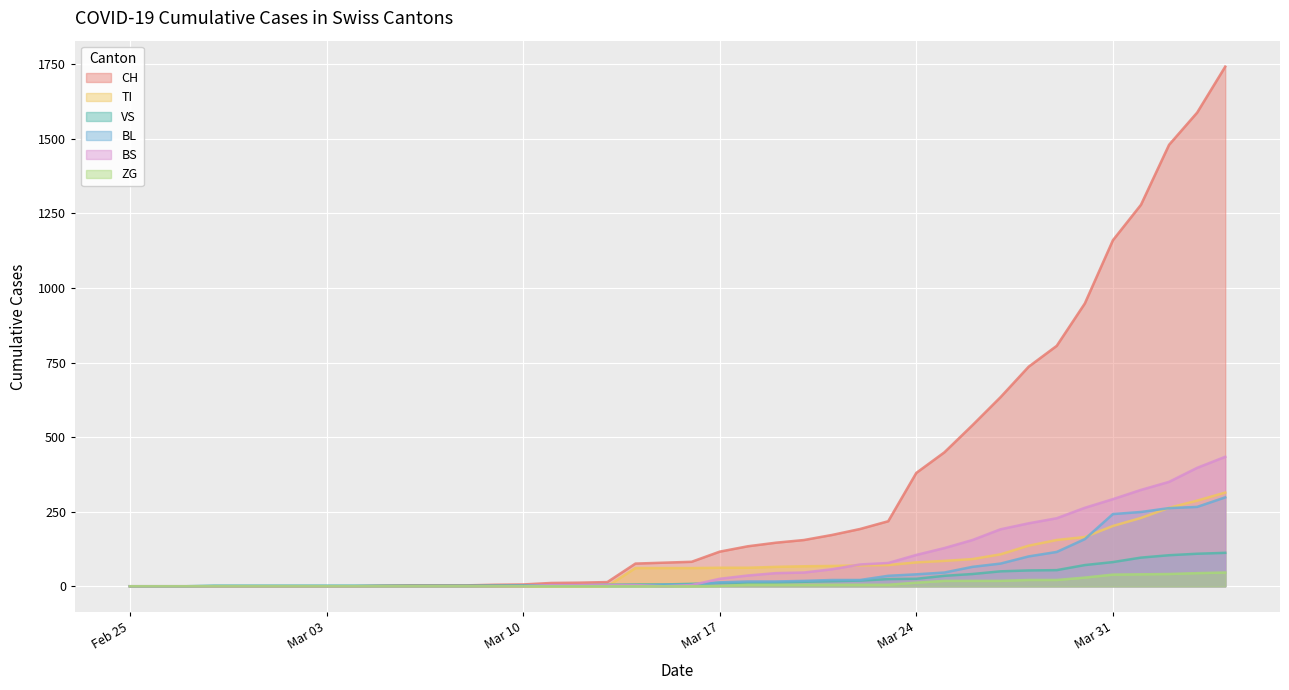

True or false: TI and ZG cross at least once.

False